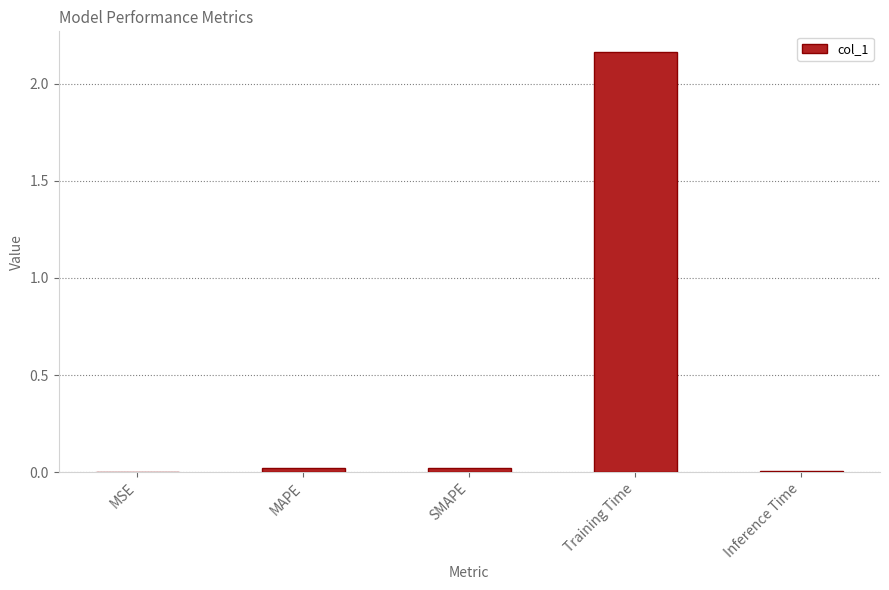

Are the bars grouped side by side (vs. stacked)?

No